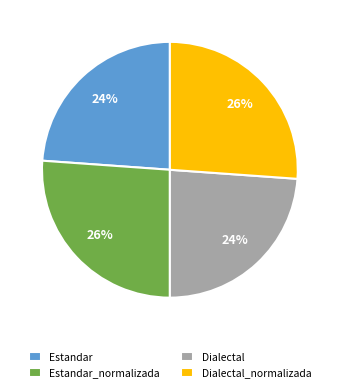

Is it true that Dialectal_normalizada is 26% of the pie?

True